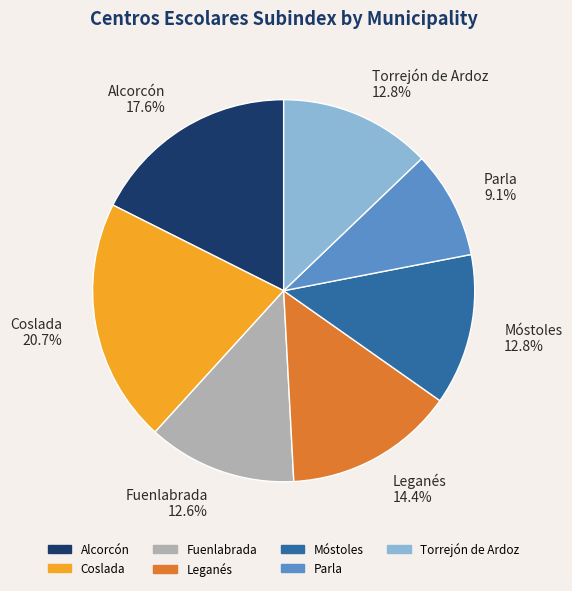

To the nearest percent, what is the difference between the largest and smallest slice percentages?

12%